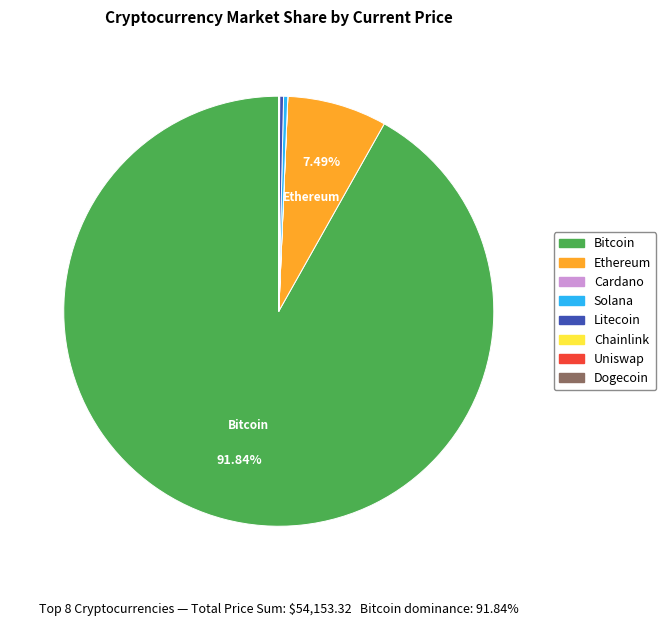

Which slice is the largest?

Bitcoin